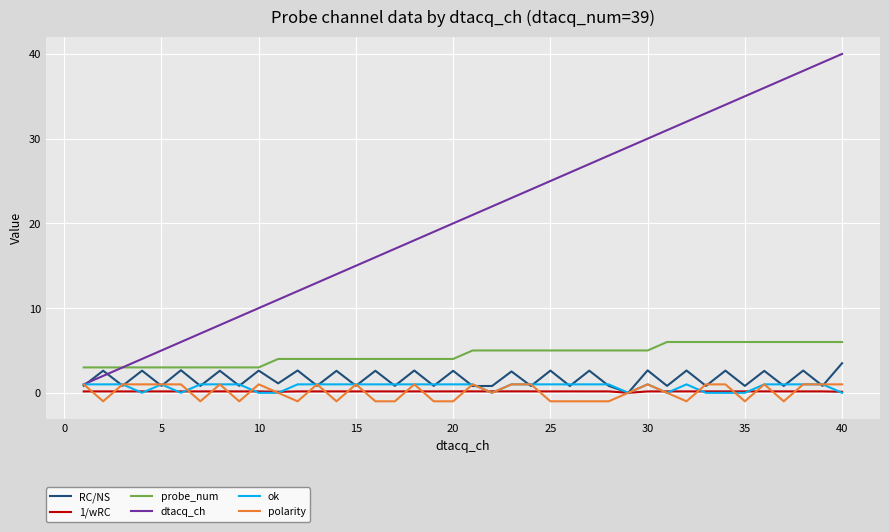

Which series has the largest range (max minus min)?

dtacq_ch